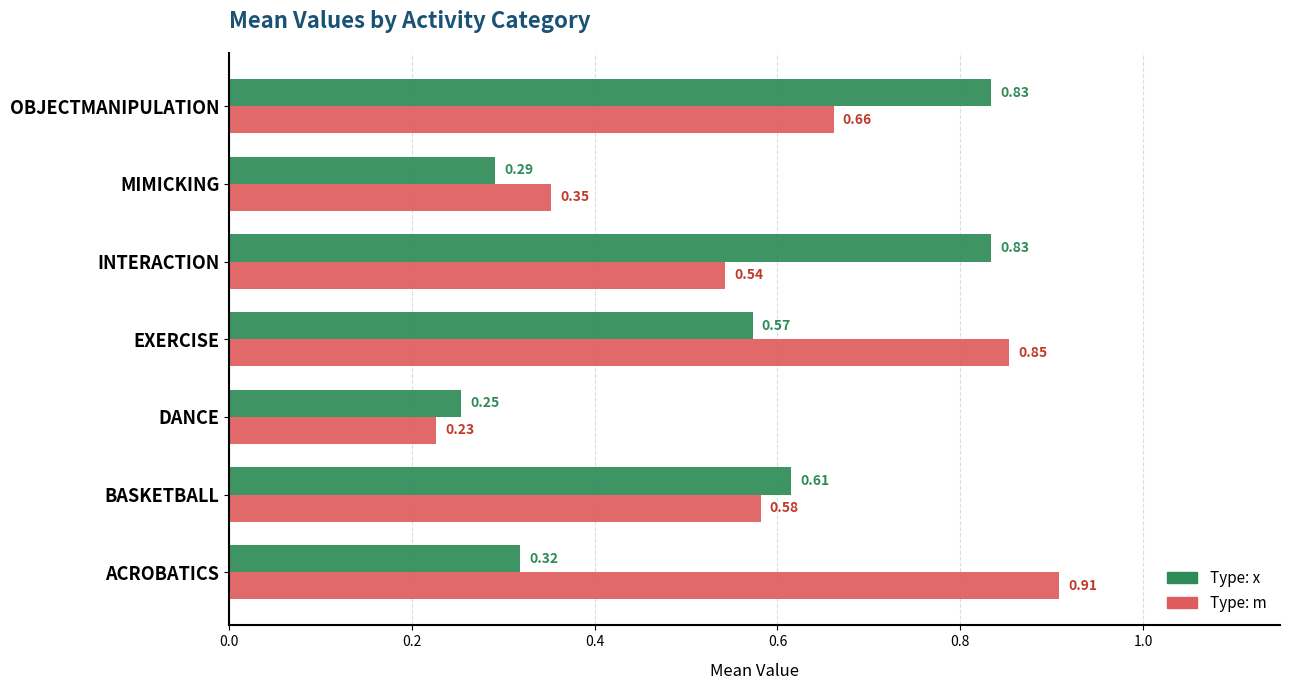

What is the total value across all series at INTERACTION?

1.4